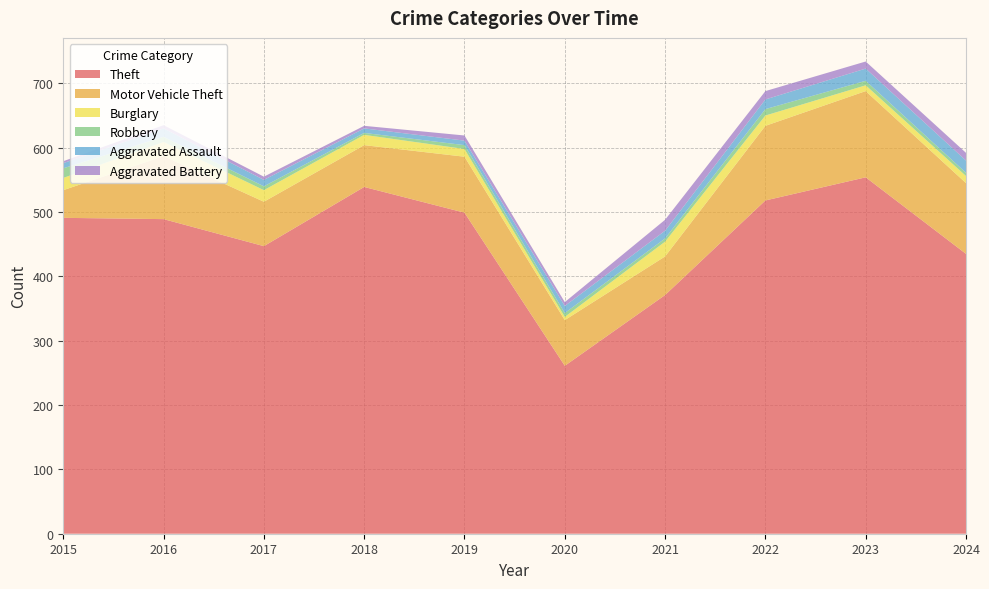

What is the sum of the Aggravated Battery values at 2022 and 2017?

18